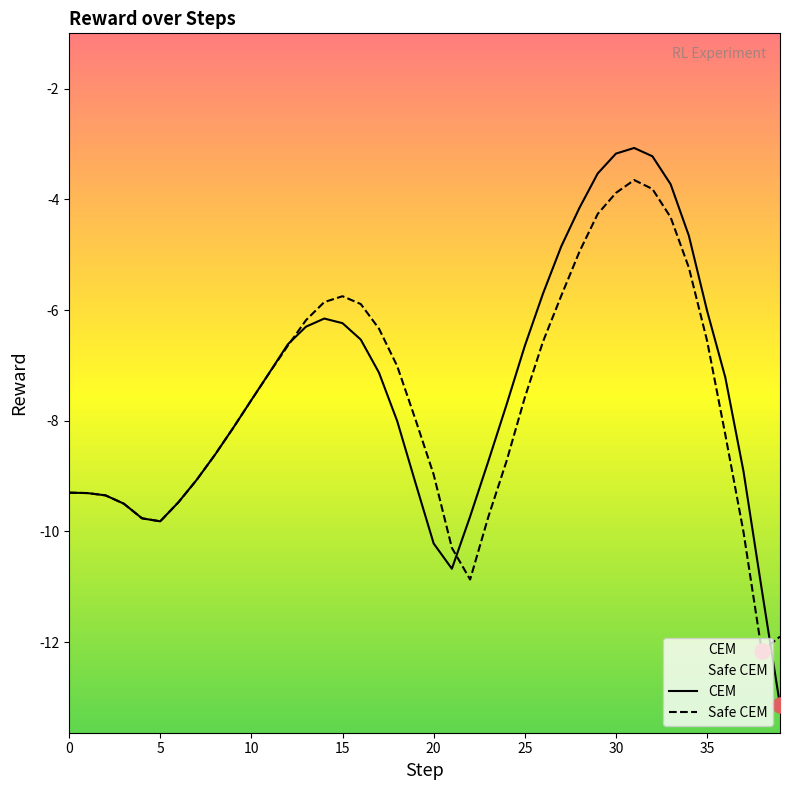

What are all the series names shown in the legend?

CEM, Safe CEM